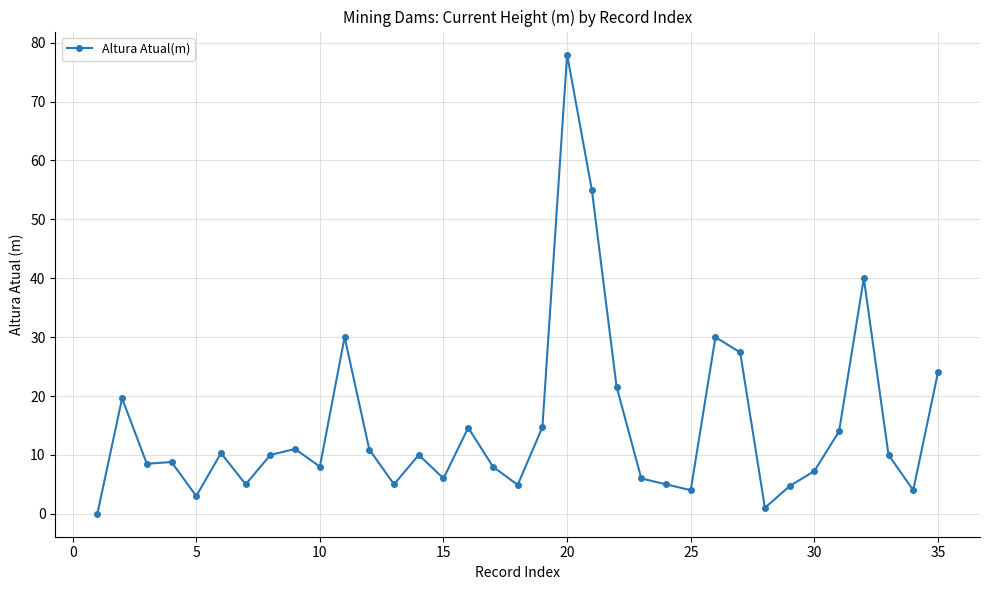

How many positive values are there?

34